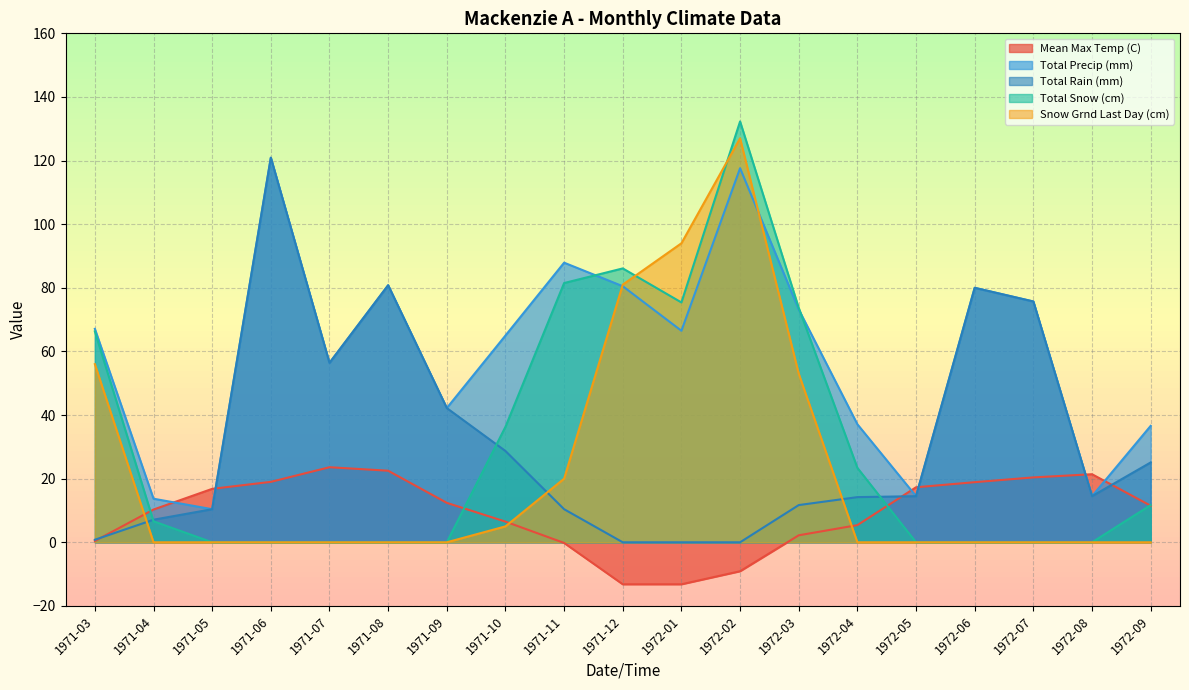

What is the total value across all series at 1972-09?

84.9